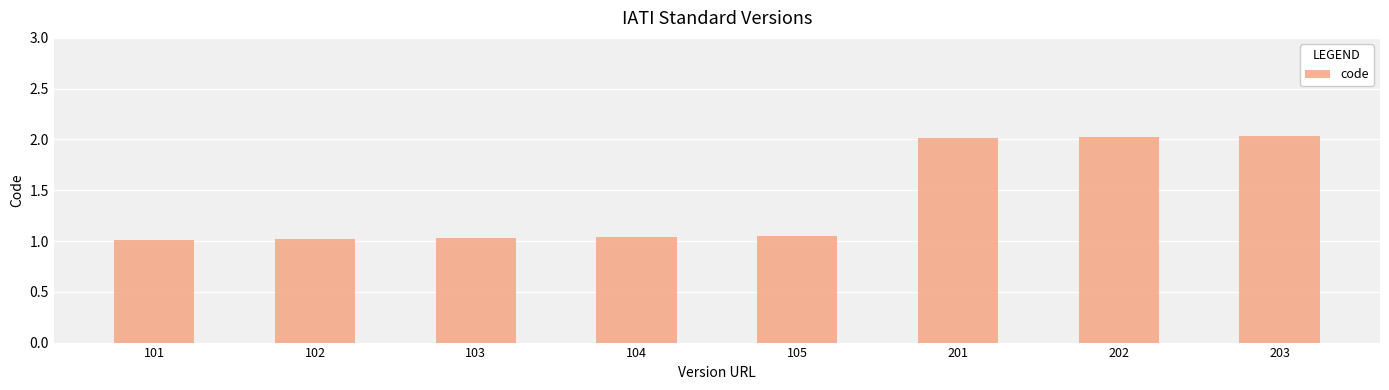

What is the greatest value displayed?

2.0